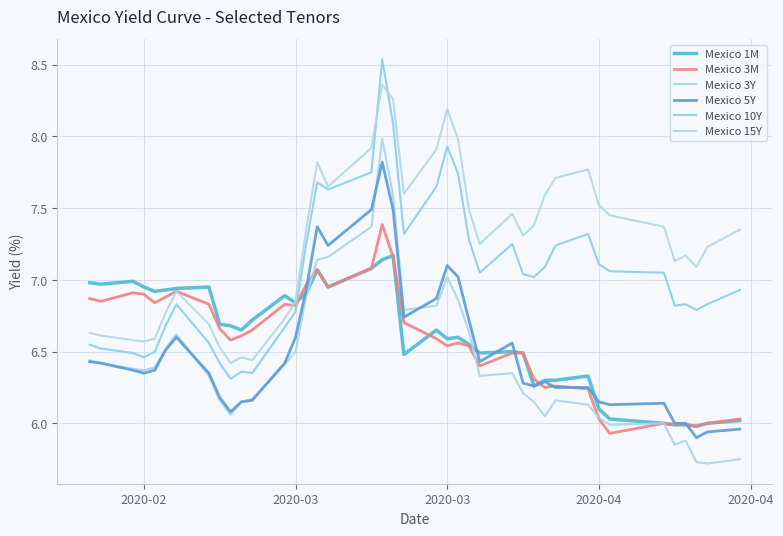

Does the chart have visible grid lines?

Yes